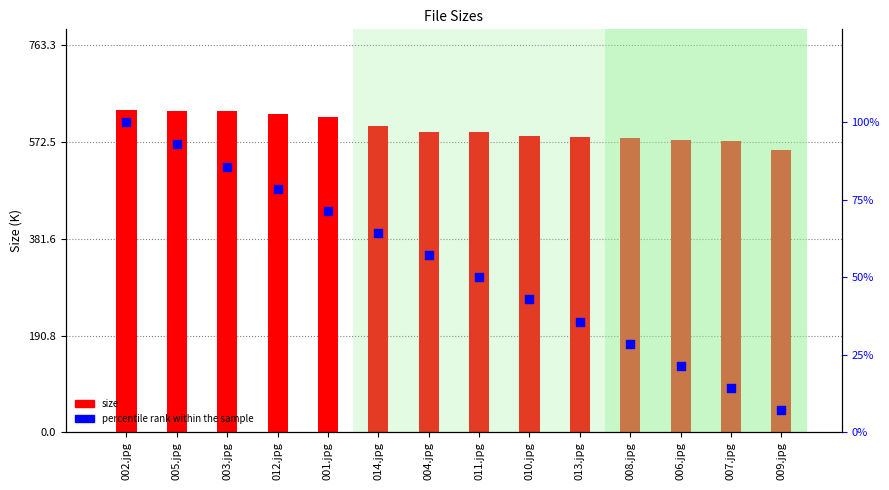

Is the value of size at 011.jpg greater than the value of percentile rank within the sample at 003.jpg?

Yes